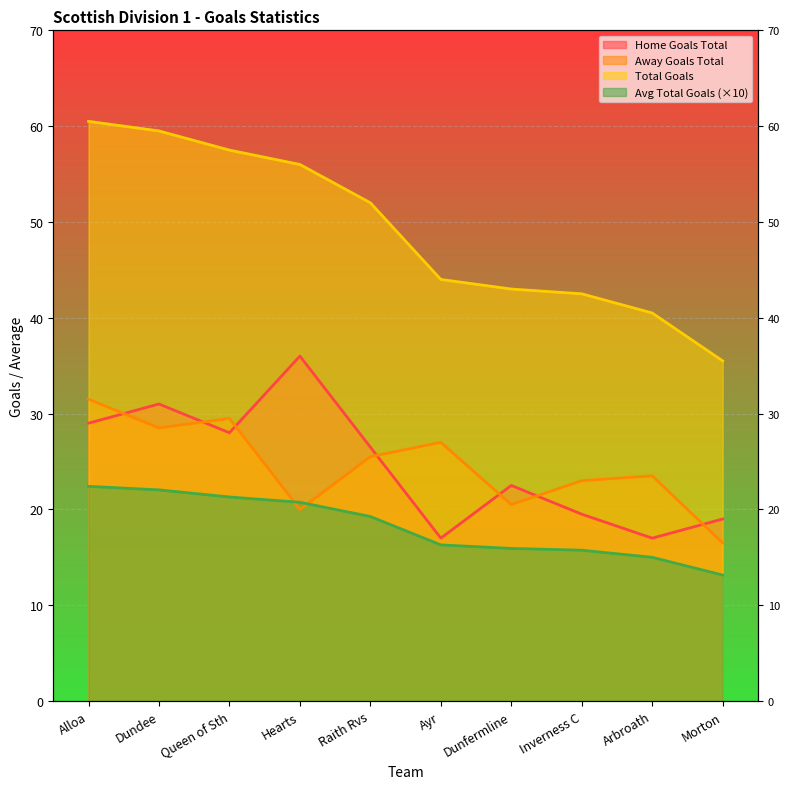

What is the sum of the sc1_avg_totalgoals values at Hearts and Morton?

33.9